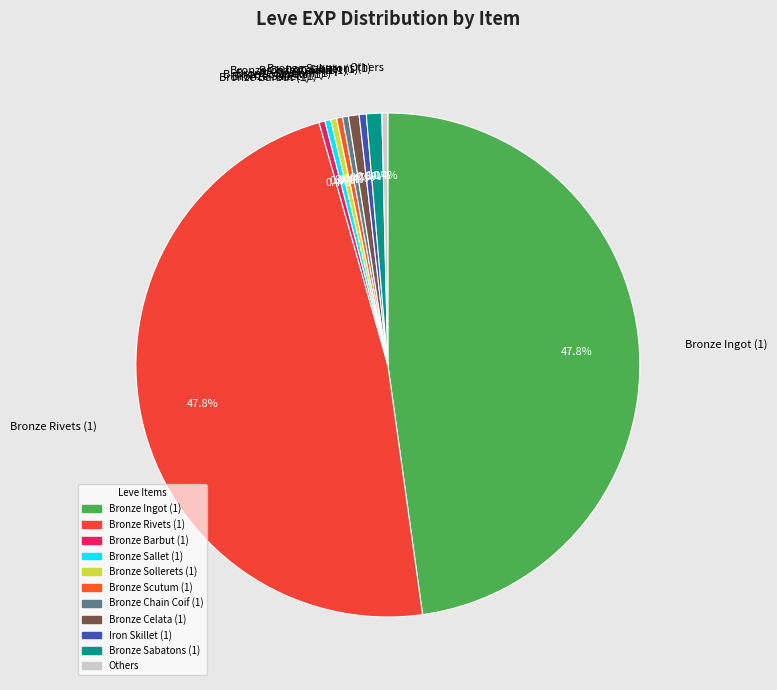

What portion of the pie excludes Bronze Sabatons (1)?

99.0%